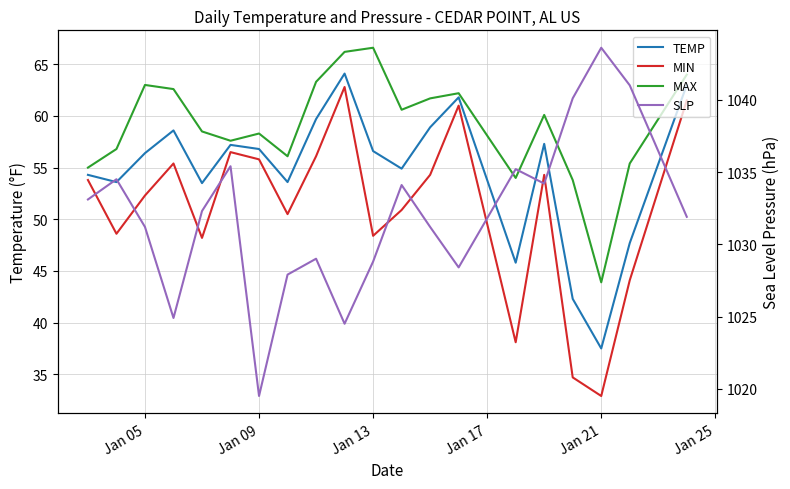

What is the average value of the MIN series?

51.0